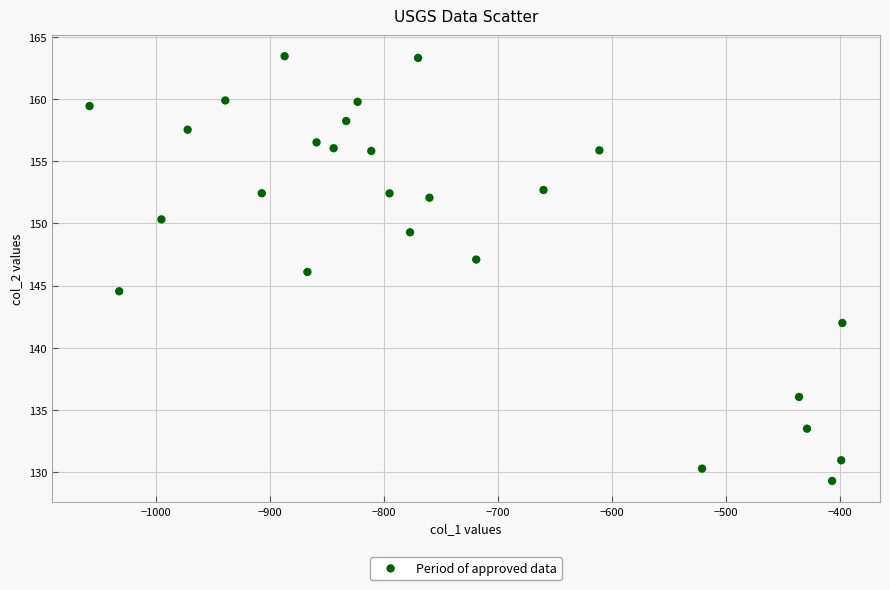

What is the range of X values (max minus min)?

660.0